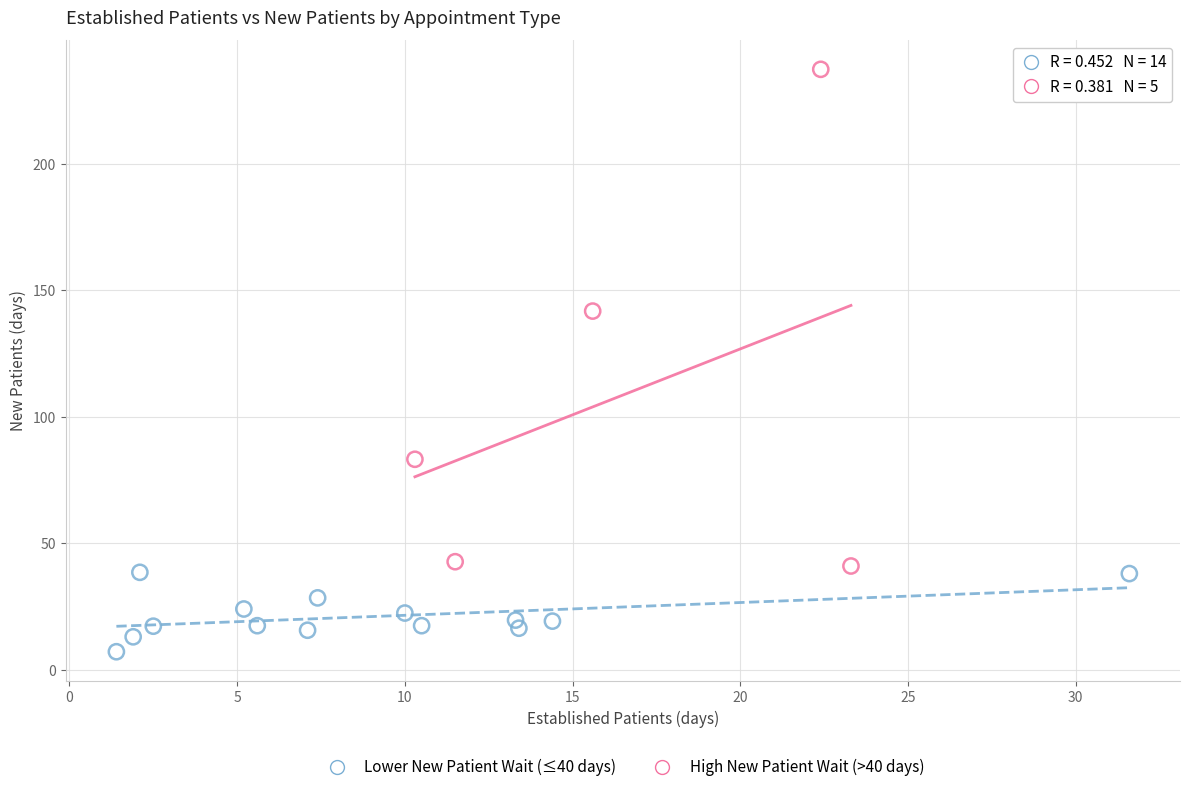

What are all the series names shown in the legend?

Lower New Patient Wait (≤40 days), High New Patient Wait (>40 days)